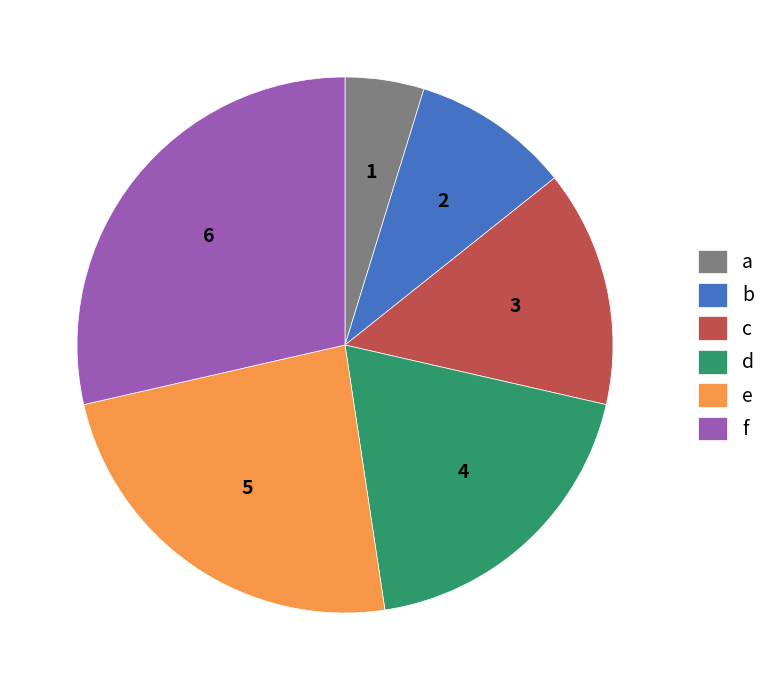

Is there any slice that represents more than half of the pie?

No